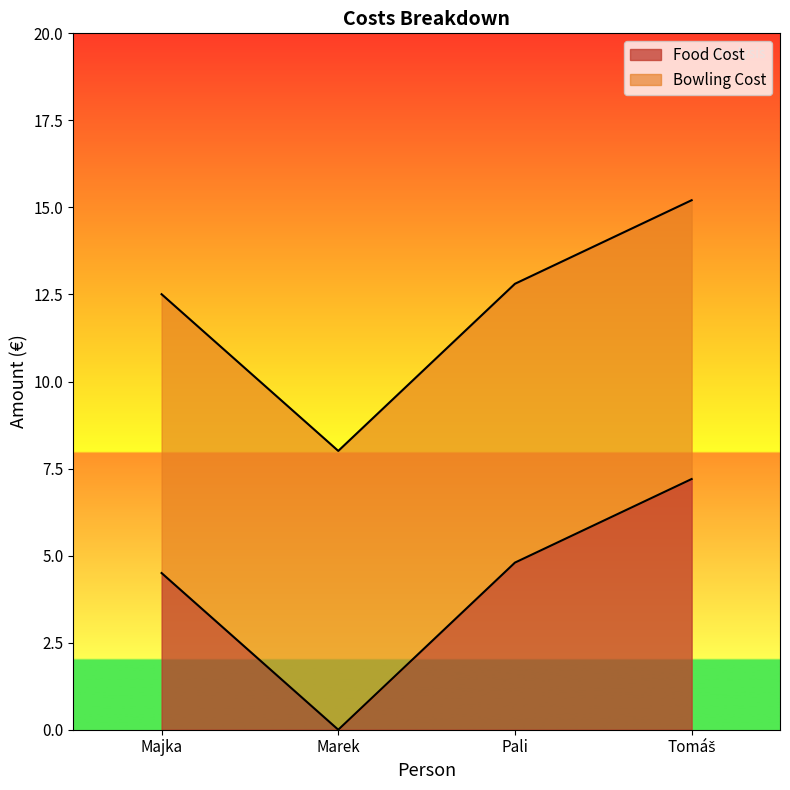

What is the sum of the values at Majka and Tomáš?

11.7